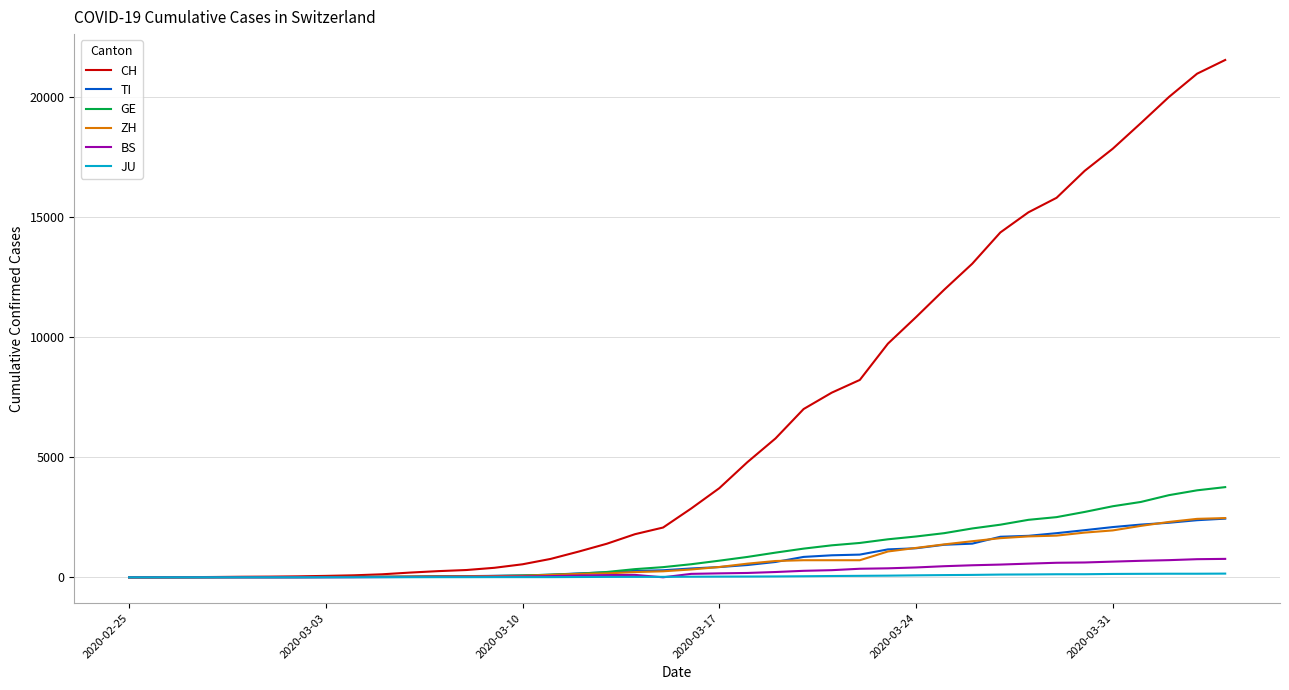

Which series has the widest spread of values?

CH